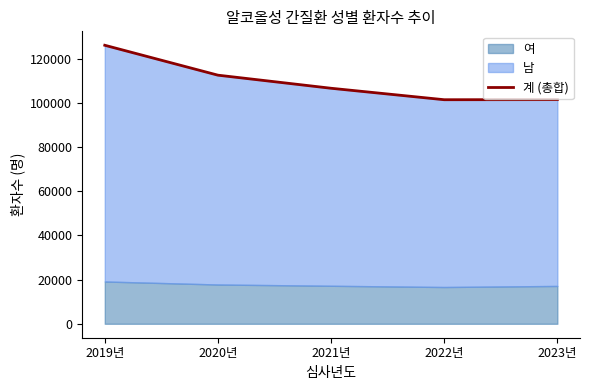

What is the value of the 2nd point from the left?

112622